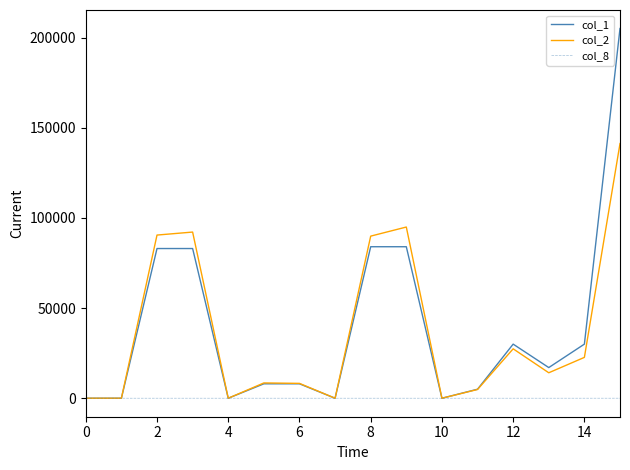

List the series in order of their peak value, lowest first.

col_8, col_2, col_1